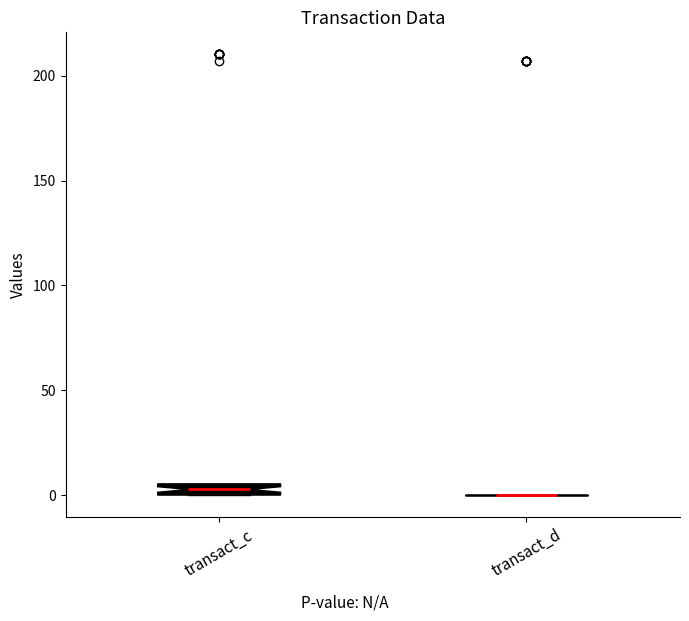

Where is the upper edge of the box for transact_c on the y-axis? The values are not printed on the chart, so give them approximately, as read against the axis.

5